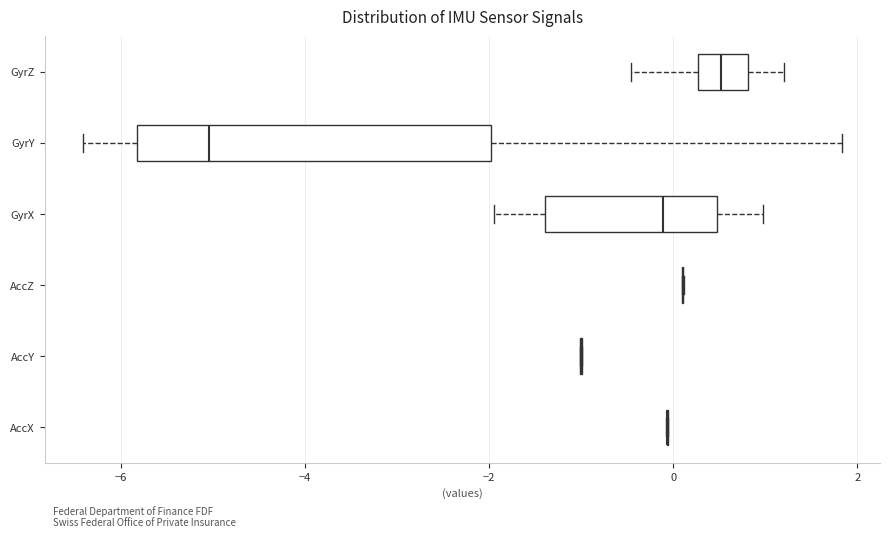

Reading bottom to top, read every box against the x-axis: the position of its median line, the range the box covers, and the ends of its whiskers. The values are not printed on the chart, so give them approximately, as read against the axis.

AccX: box collapsed to a line at 0.0, whiskers 0.0 to 0.0
AccY: box collapsed to a line at -1.0, whiskers -1.0 to -1.0
AccZ: box collapsed to a line at 0.2, whiskers 0.0 to 0.2
GyrX: median -0.2, box -1.4 to 0.4, whiskers -2.0 to 1.0
GyrY: median -5.0, box -5.8 to -2.0, whiskers -6.4 to 1.8
GyrZ: median 0.6, box 0.2 to 0.8, whiskers -0.4 to 1.2